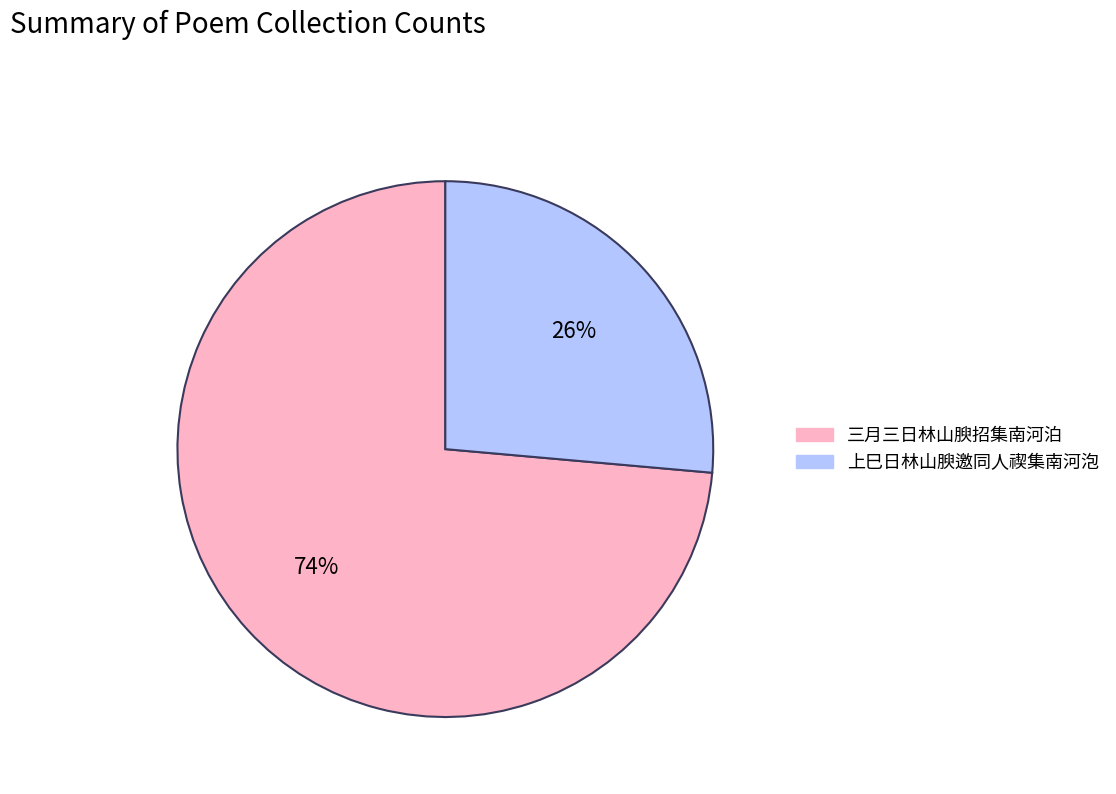

Is it true that 上巳日林山腴邀同人禊集南河泡 is 26% of the pie?

True